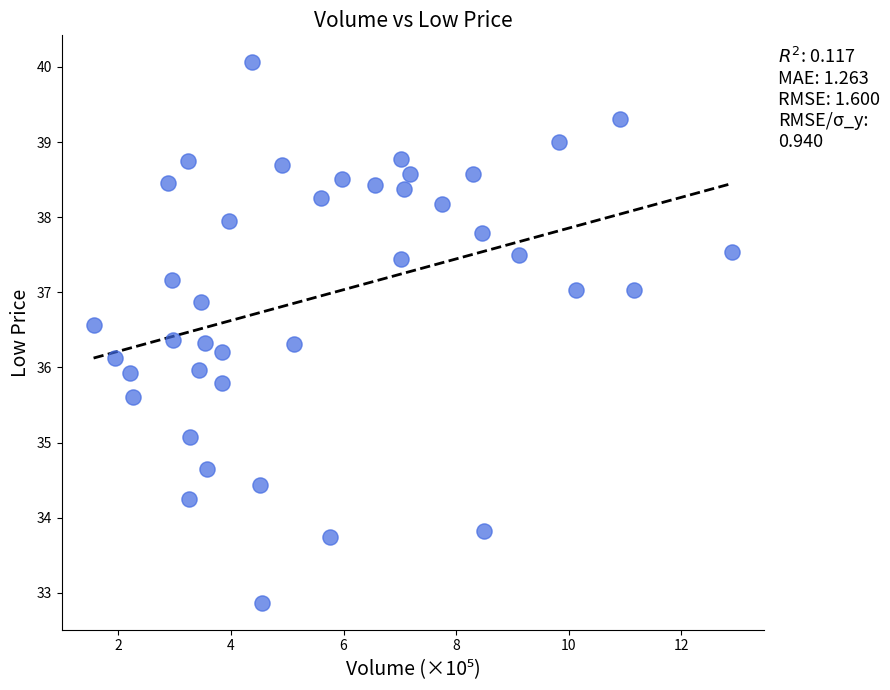

What is the range of X values (max minus min)?

11.3